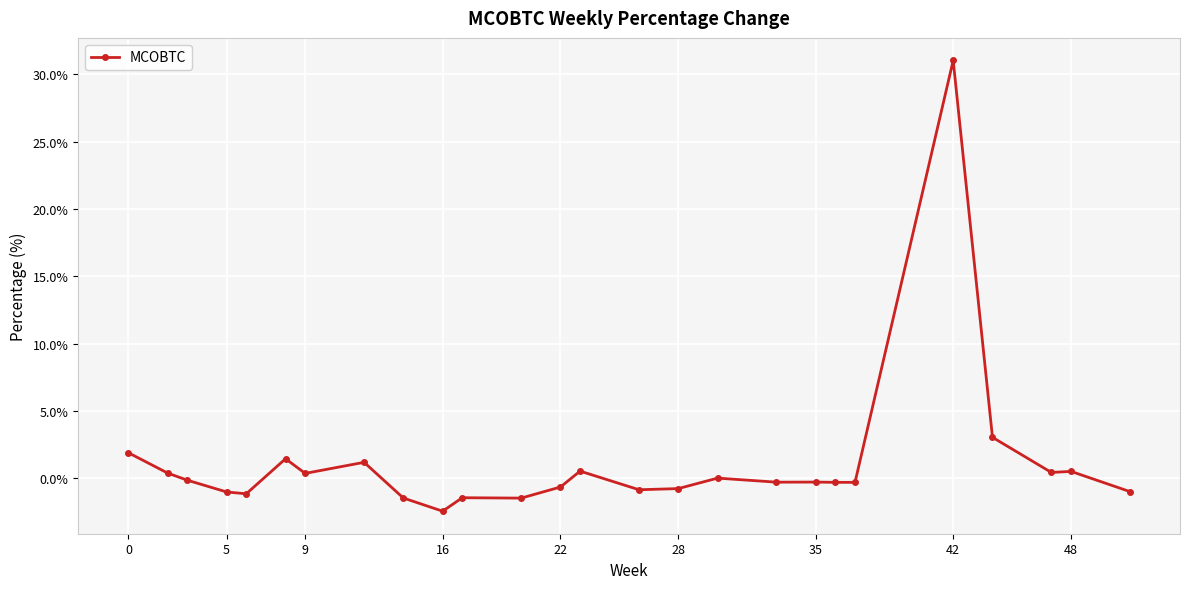

True or false: the data has more than 2 interior local peaks.

True